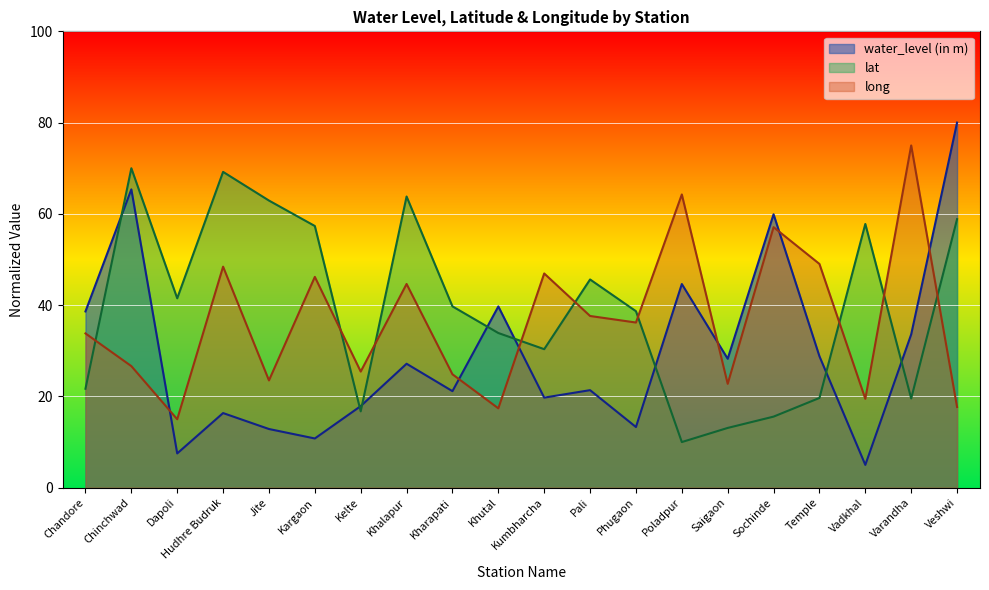

List the labels in order of long value, largest first.

Varandha, Poladpur, Sochinde, Temple, Hudhre Budruk, Kumbharcha, Kargaon, Khalapur, Pali, Phugaon, Chandore, Chinchwad, Kelte, Kharapati, Jite, Saigaon, Vadkhal, Veshwi, Khutal, Dapoli